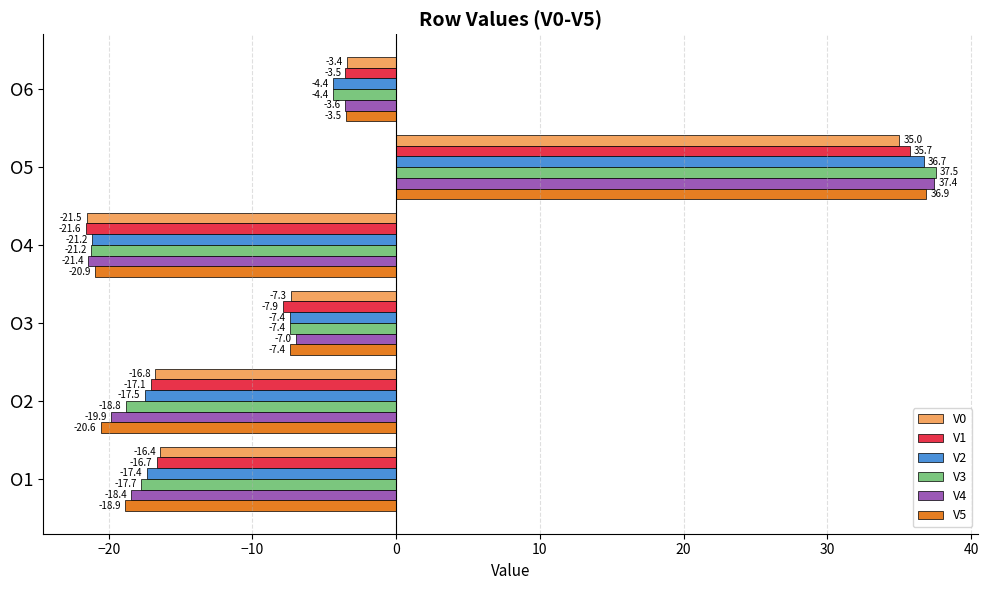

List the series in order of their peak value, lowest first.

V0, V1, V2, V5, V4, V3